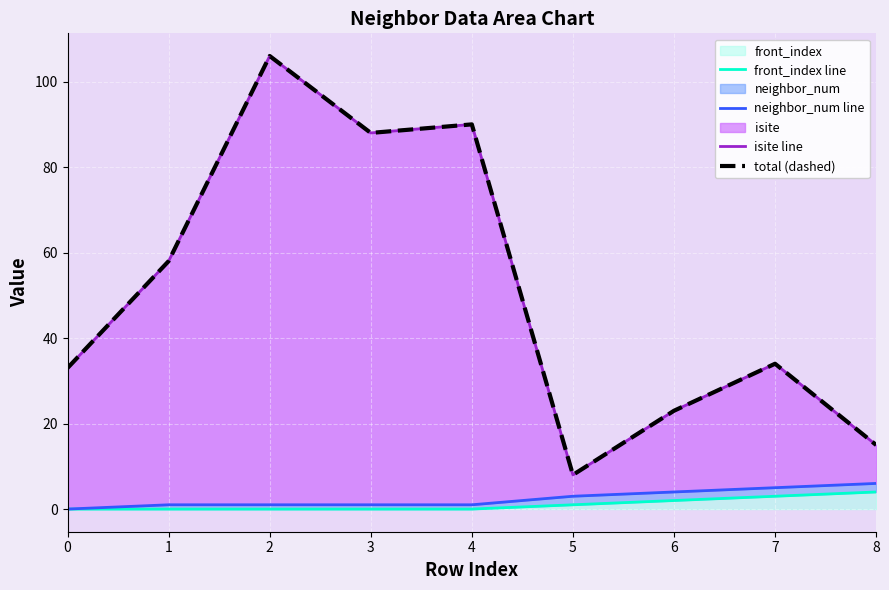

True or false: isite line has more than 0 interior local peaks.

True